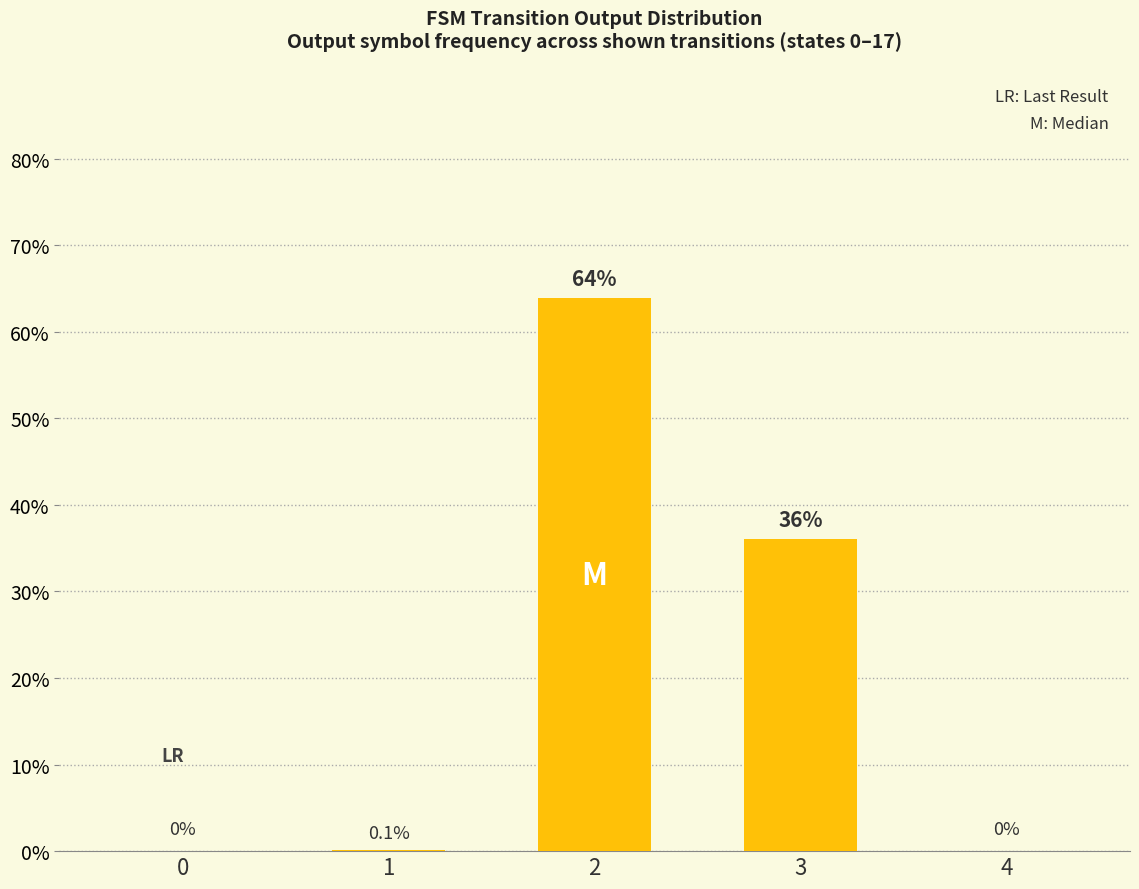

How many positive values are there?

3